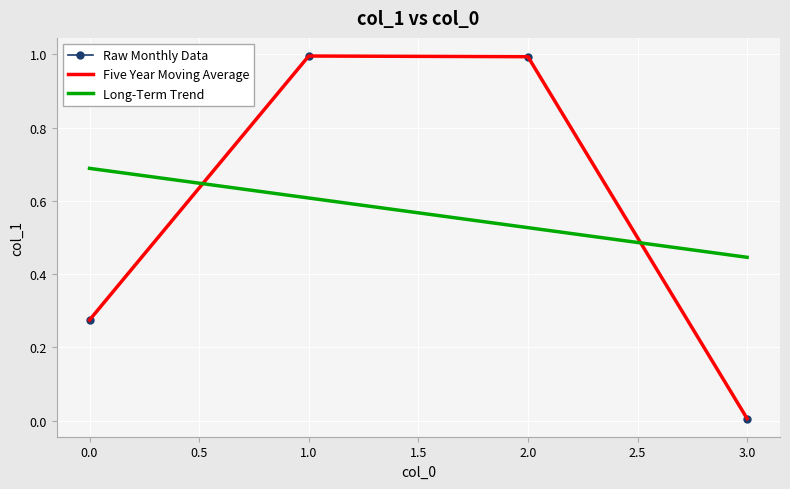

How many interior local peaks (higher than both neighbors) does the data have?

1